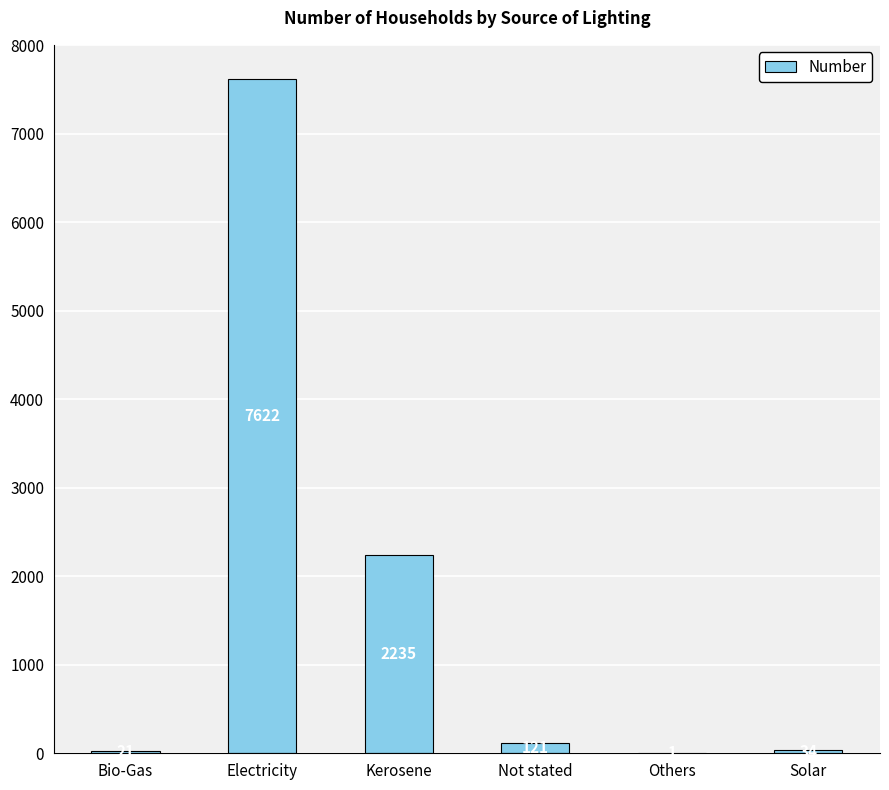

Reading left to right, what are all the values shown in this chart?

21	7622	2235	121	1	34